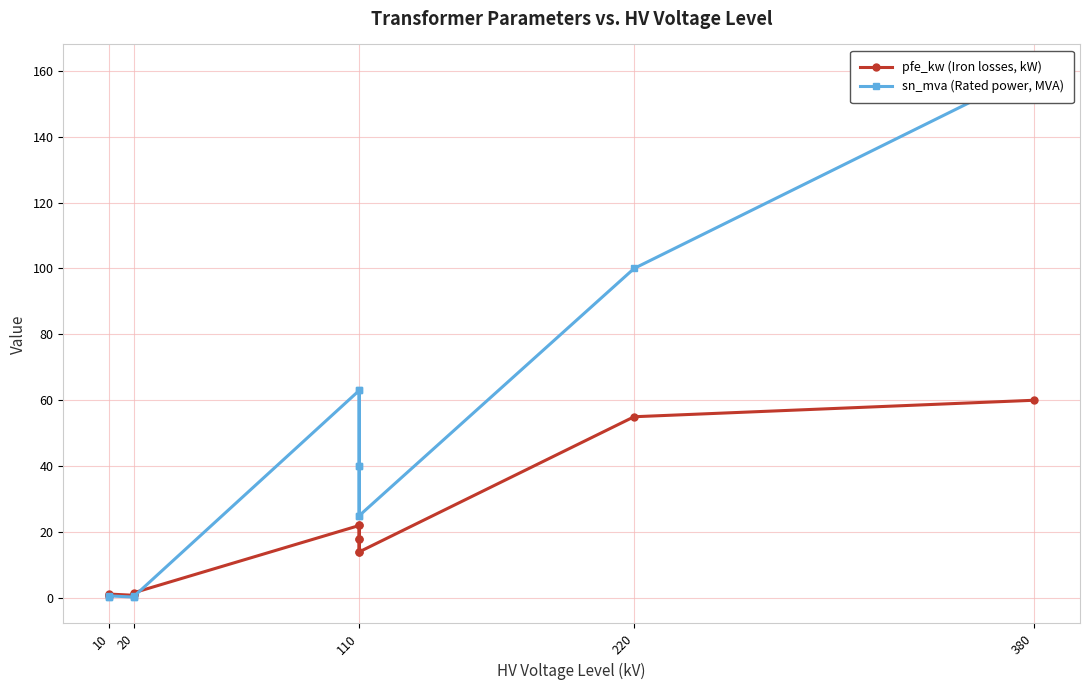

What are all the series names shown in the legend?

pfe_kw (Iron losses, kW), sn_mva (Rated power, MVA)